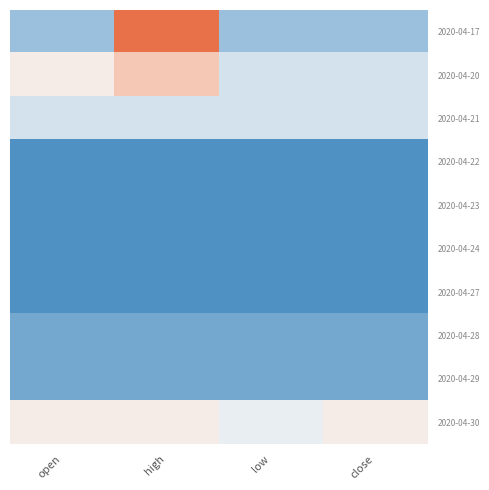

How many data points does each series have?

4